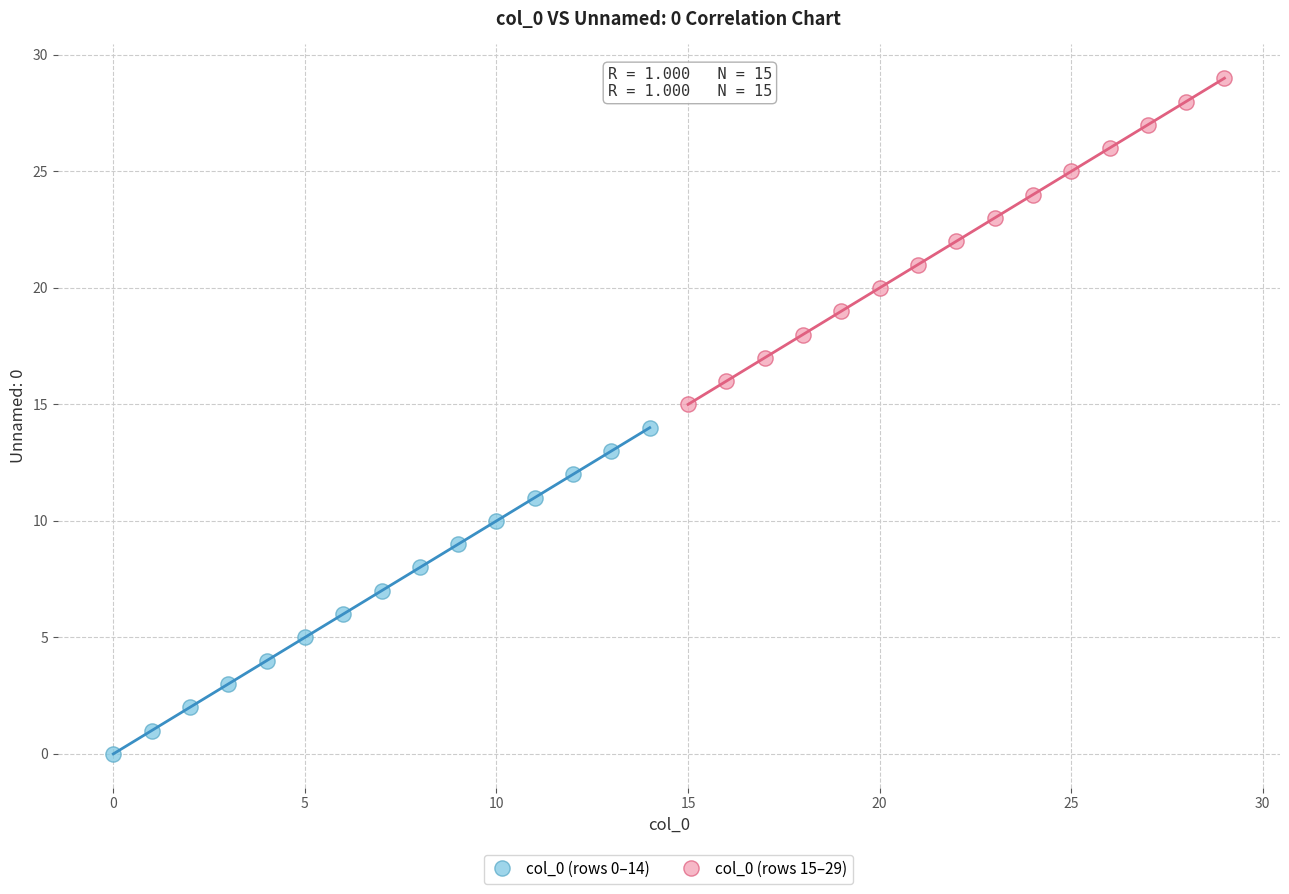

Which series reaches the minimum Y coordinate?

col_0 (rows 0–14)